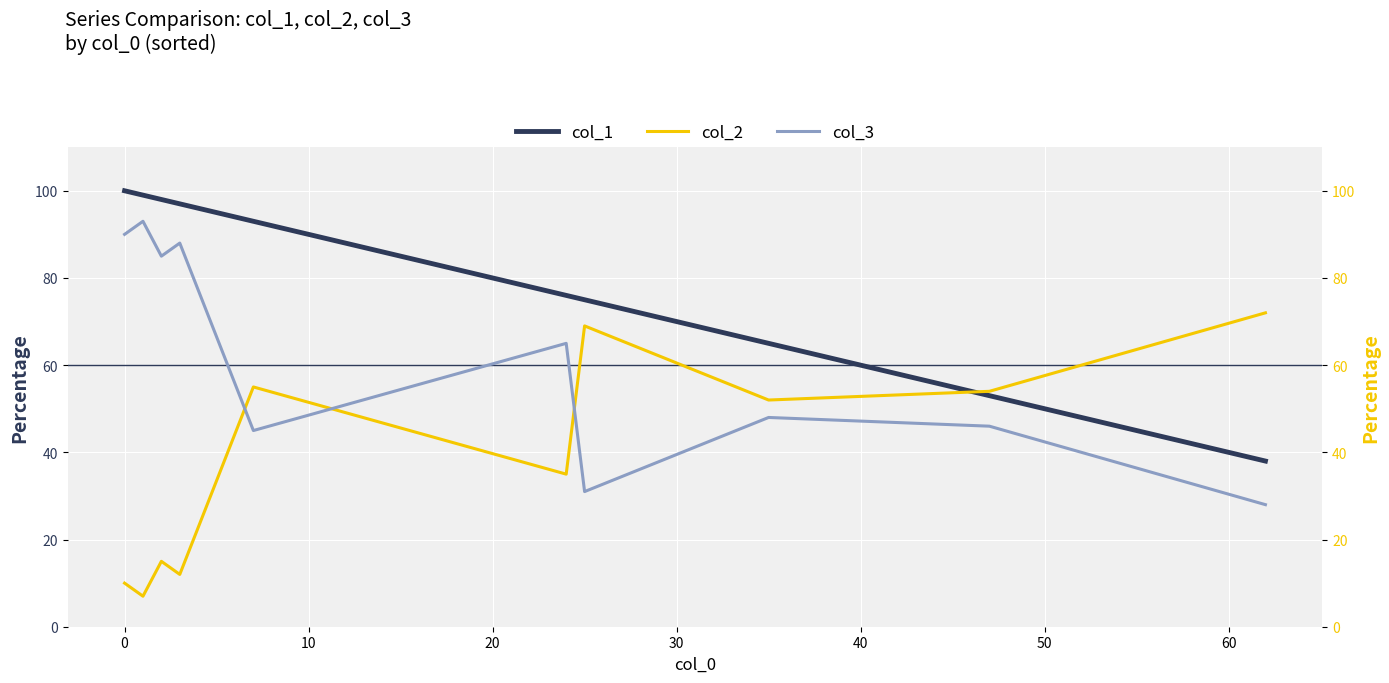

True or false: col_3 and col_2 intersect in this chart.

True